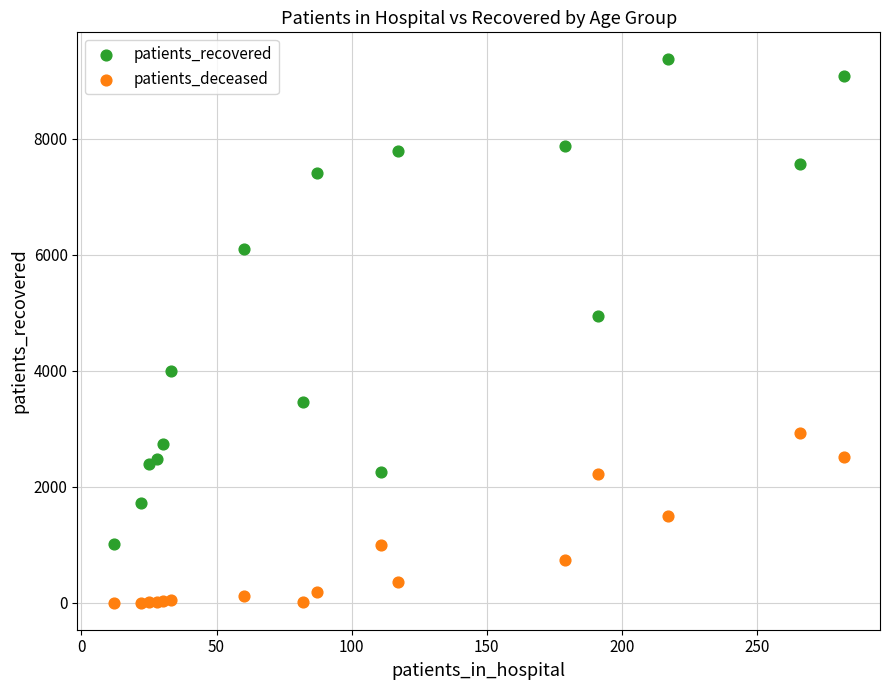

Which series has the largest Y range (max minus min)?

patients_recovered